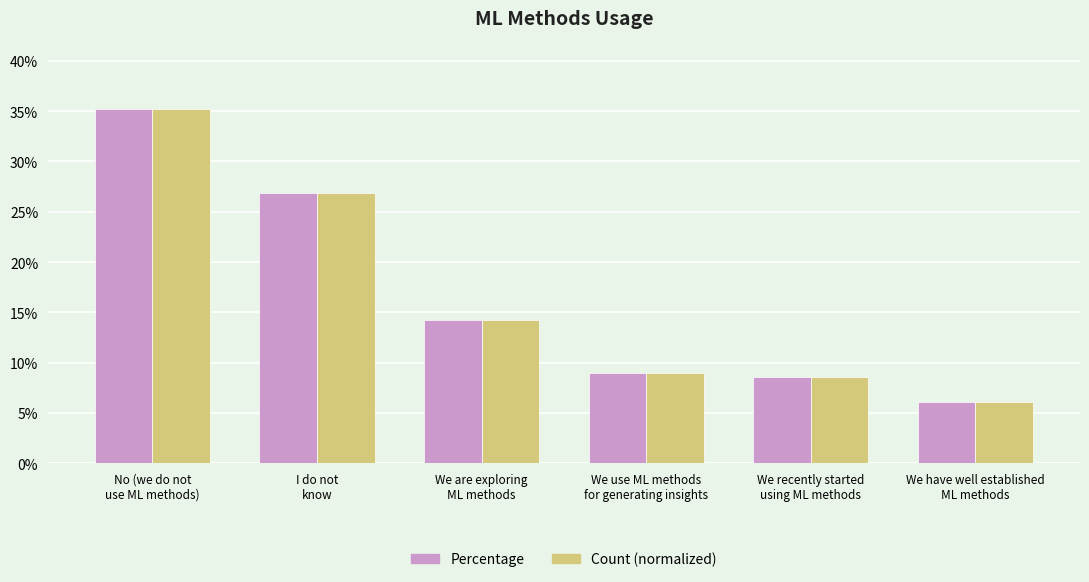

How many Count (normalized) values are between 0 and 1?

6